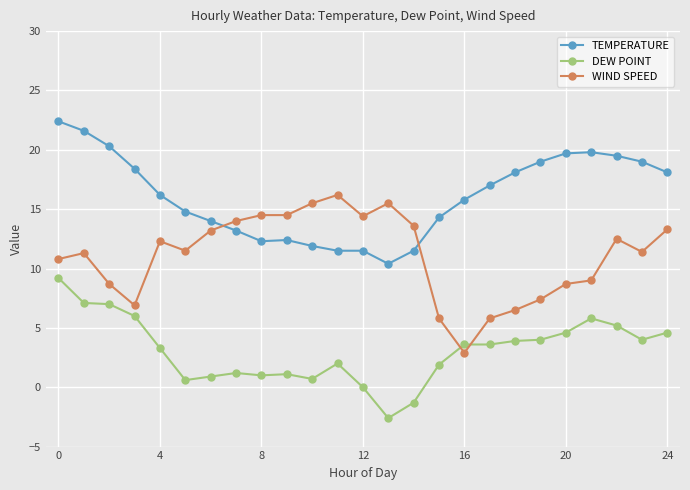

What is the value of the TEMPERATURE point at the 3rd from the left?

20.3